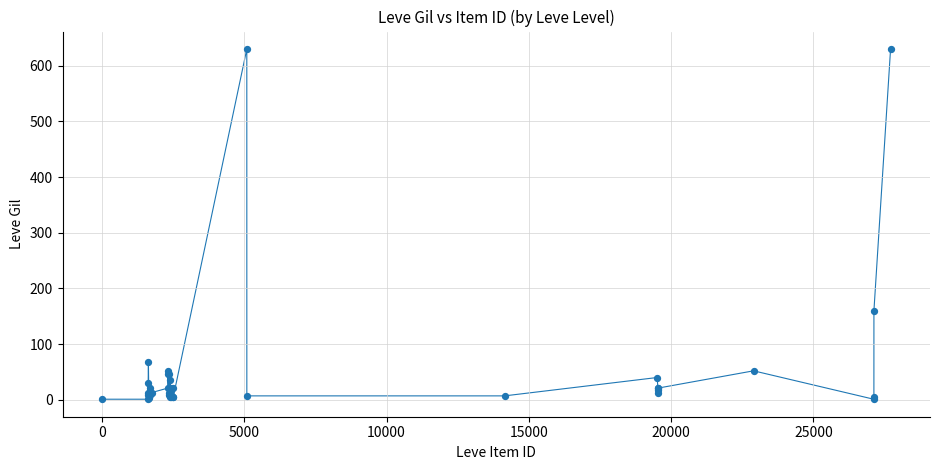

What Y value in the scatter plot is closest to 315?

160